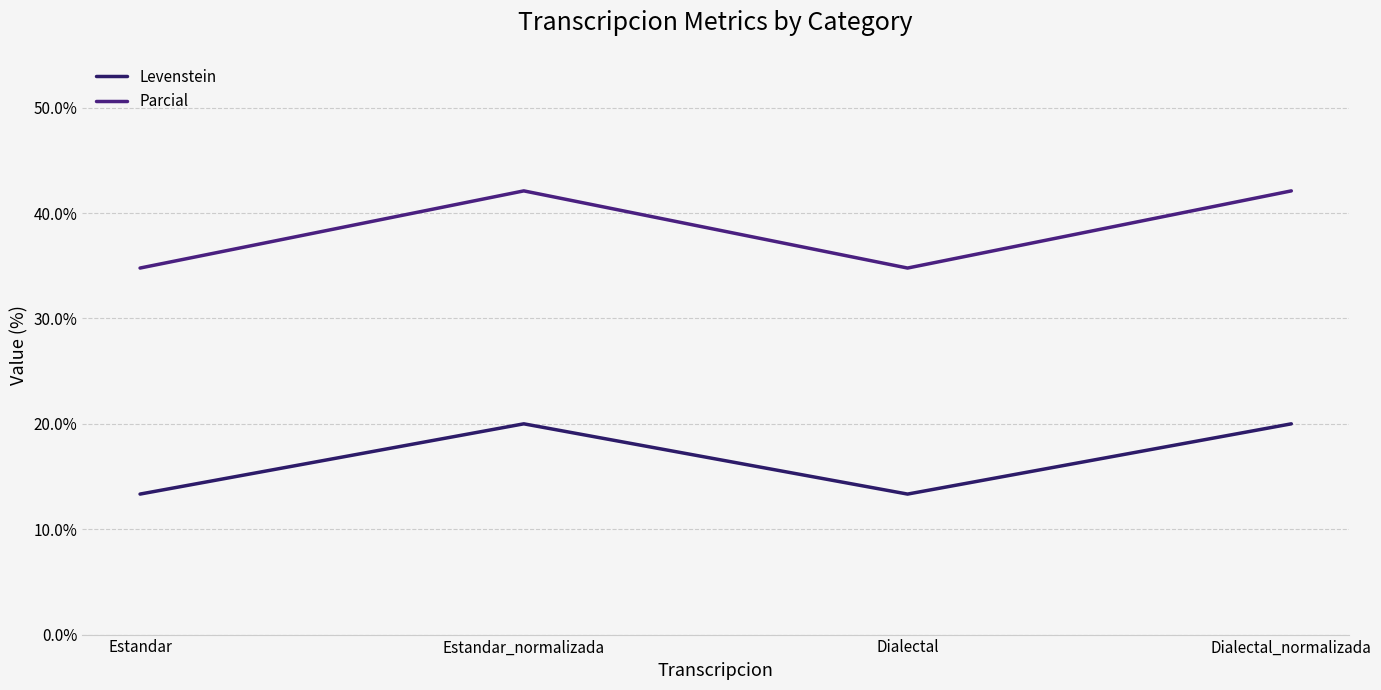

Does the chart display data point markers on the line(s)?

No